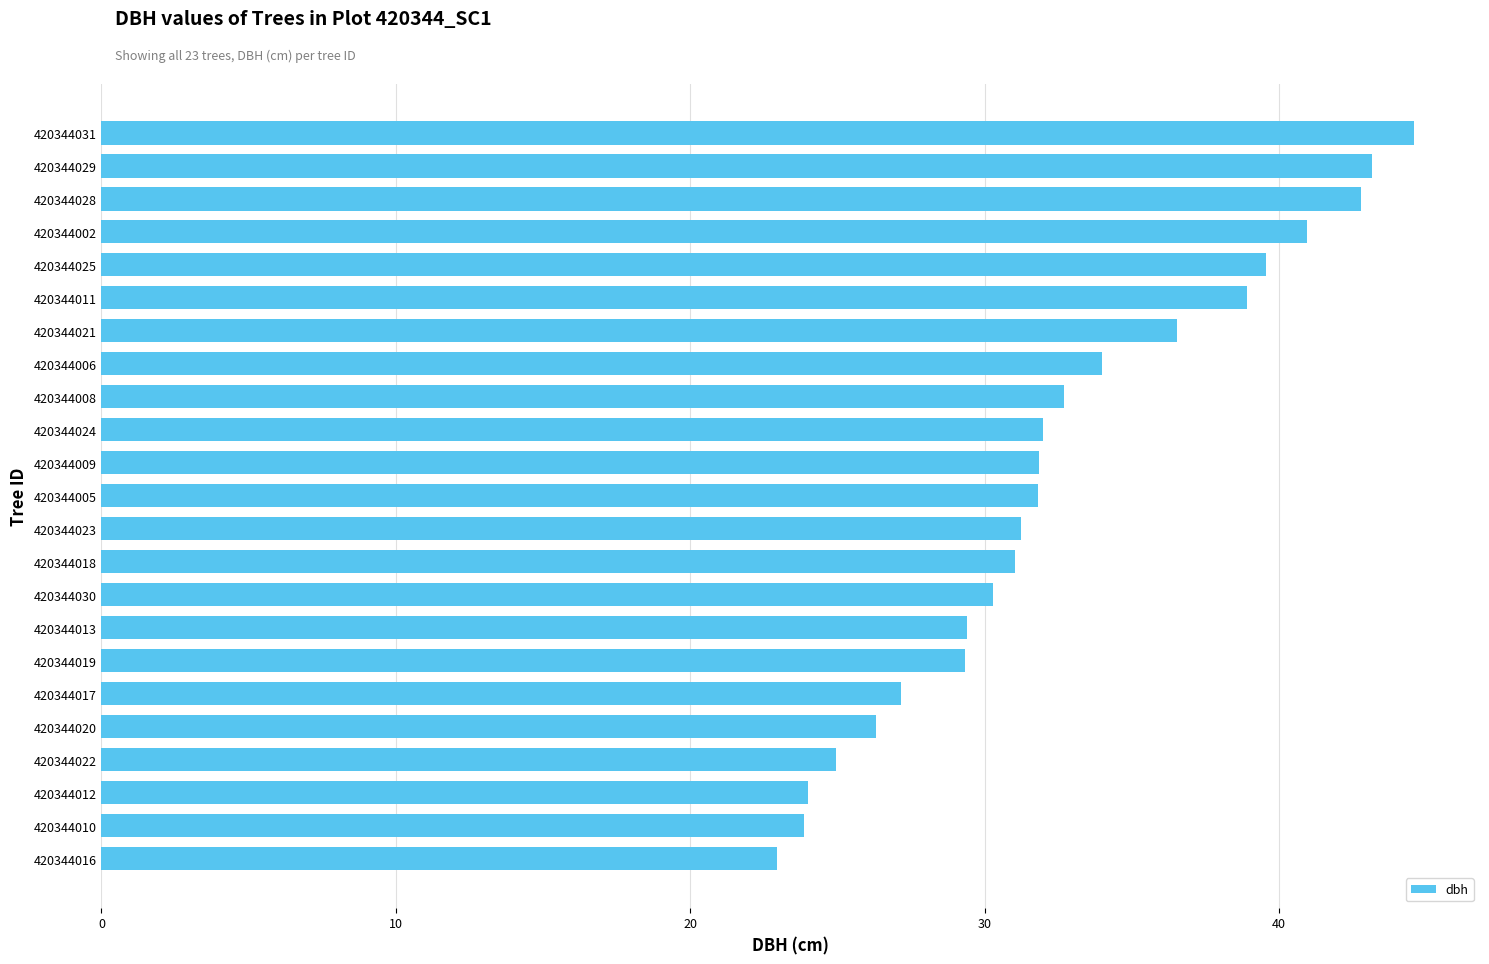

Which has a higher value, 420344021 or 420344029?

420344029